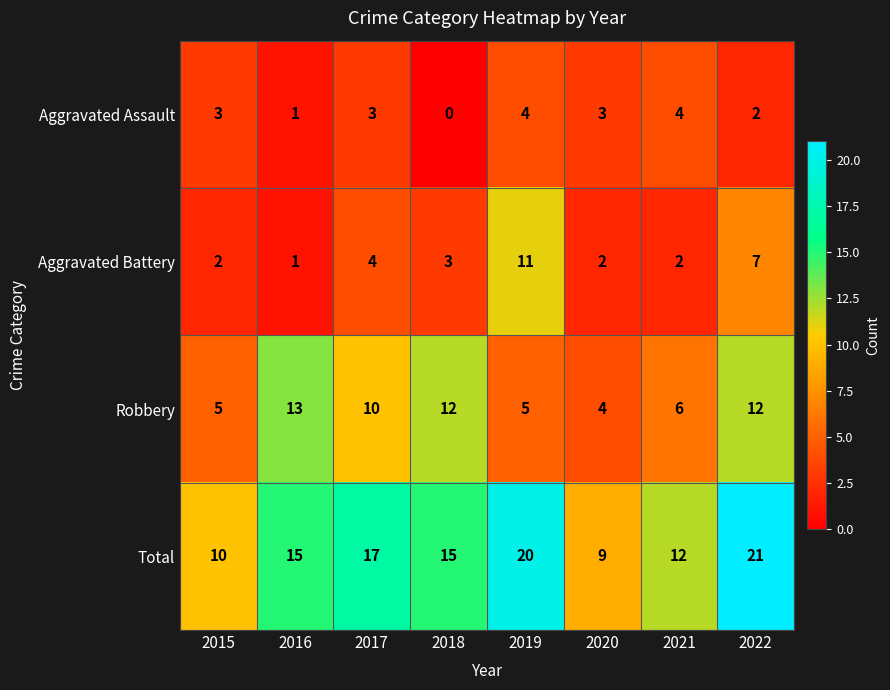

How many data points in Total are less than 15?

3